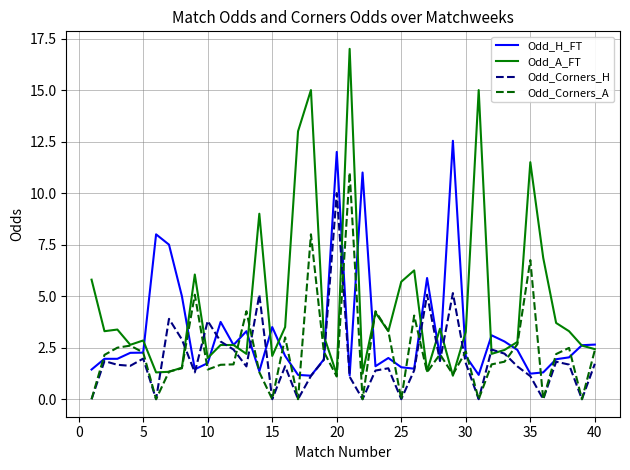

Which series has the largest total across all categories?

Odd_A_FT